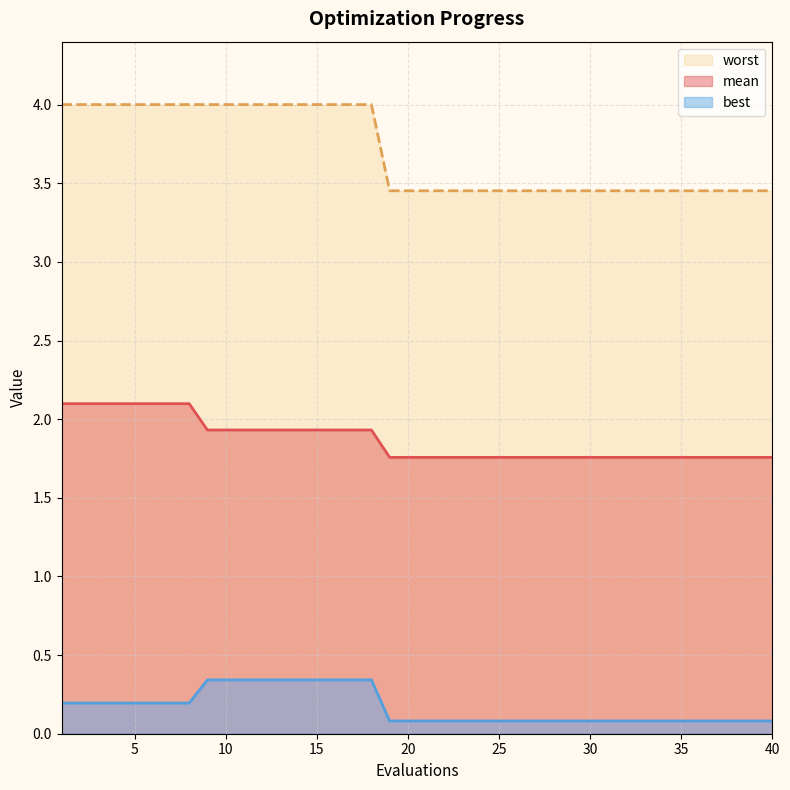

At 18, list the series in order from largest to smallest.

worst, mean, best